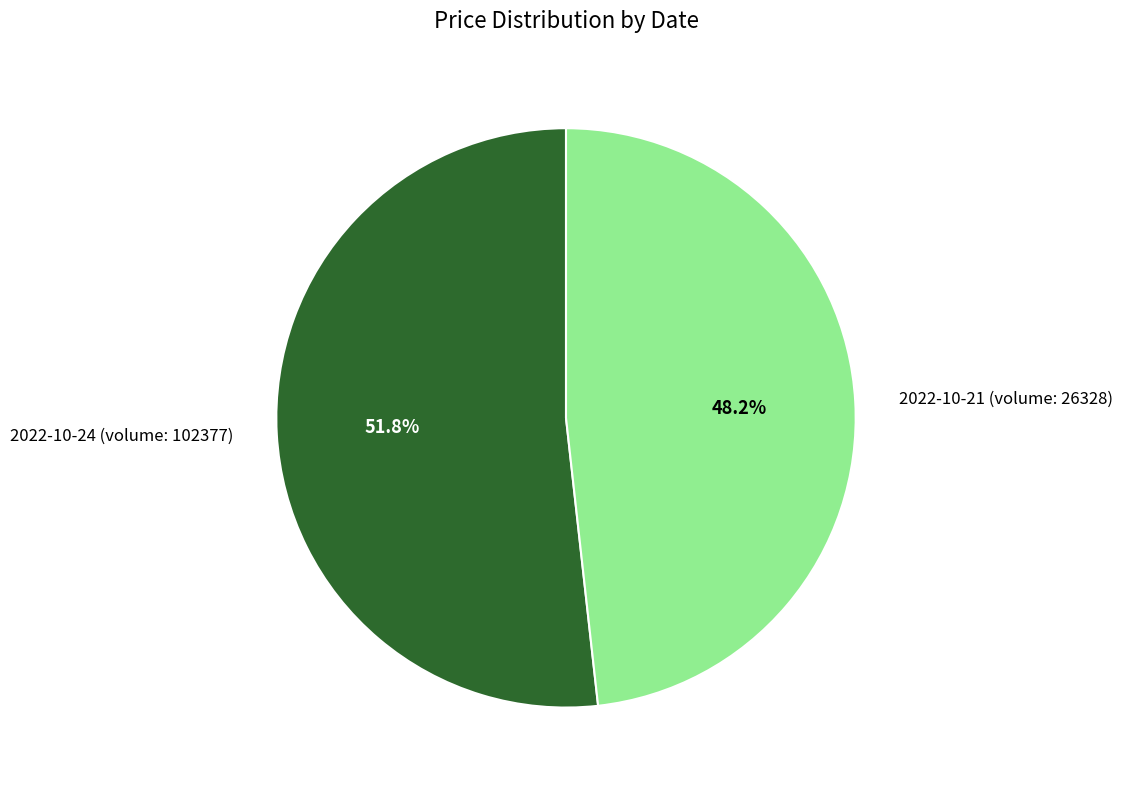

To the nearest percent, what is the difference between the 2022-10-21 (volume: 26328) and 2022-10-24 (volume: 102377) slice percentages?

4%